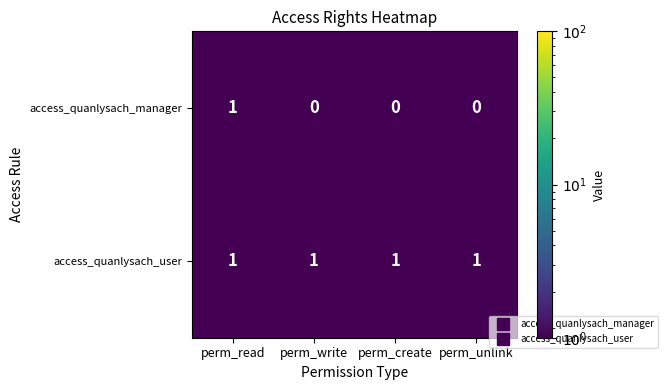

List the series in order of their overall mean, highest first.

access_quanlysach_user, access_quanlysach_manager